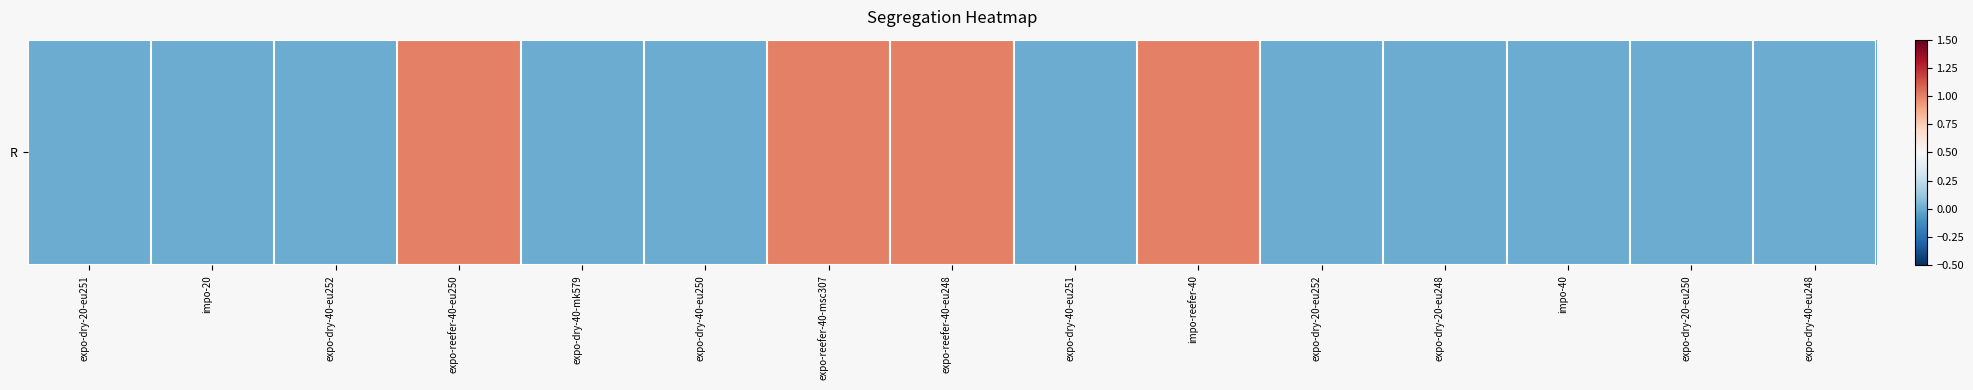

Which label corresponds to the smallest value in the chart?

expo-dry-20-eu251